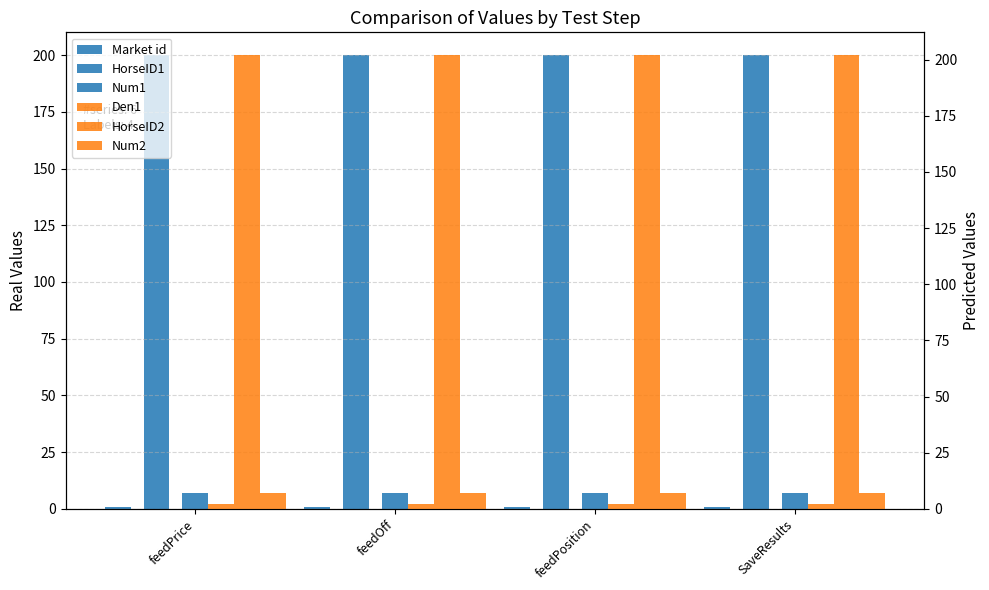

What is the sum of all HorseID2 values?

808